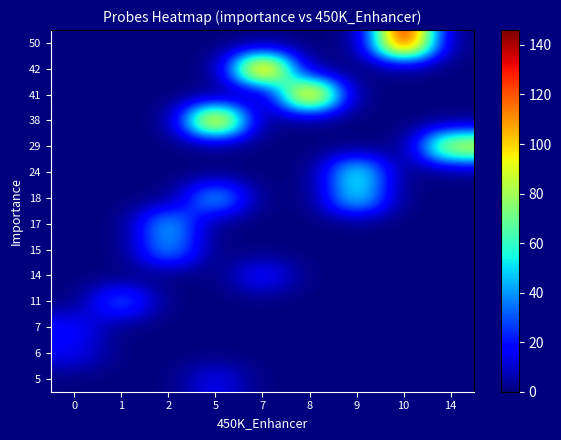

What is the difference between the highest and lowest values at 8?

127